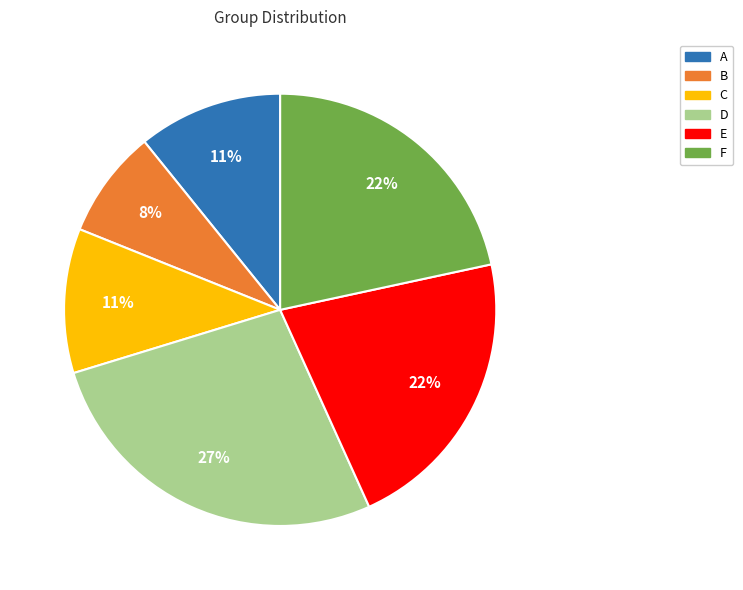

Which category has the smallest portion of the pie?

B